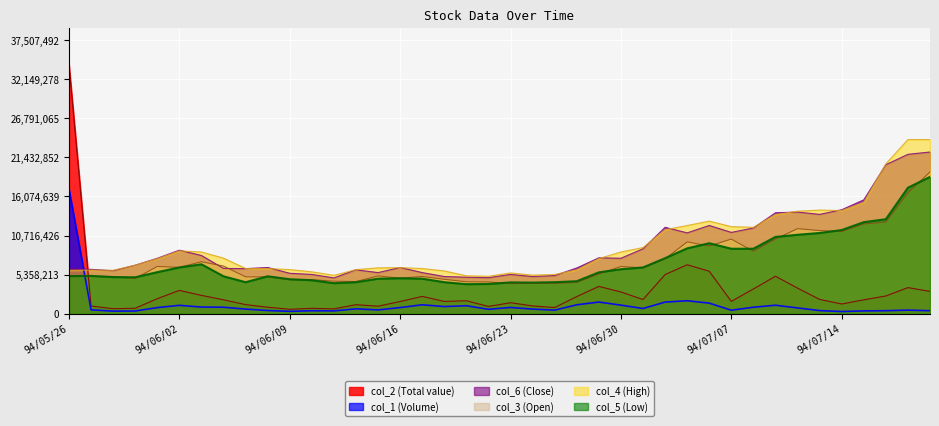

What is the label of the 39th point from the right?

94/05/27